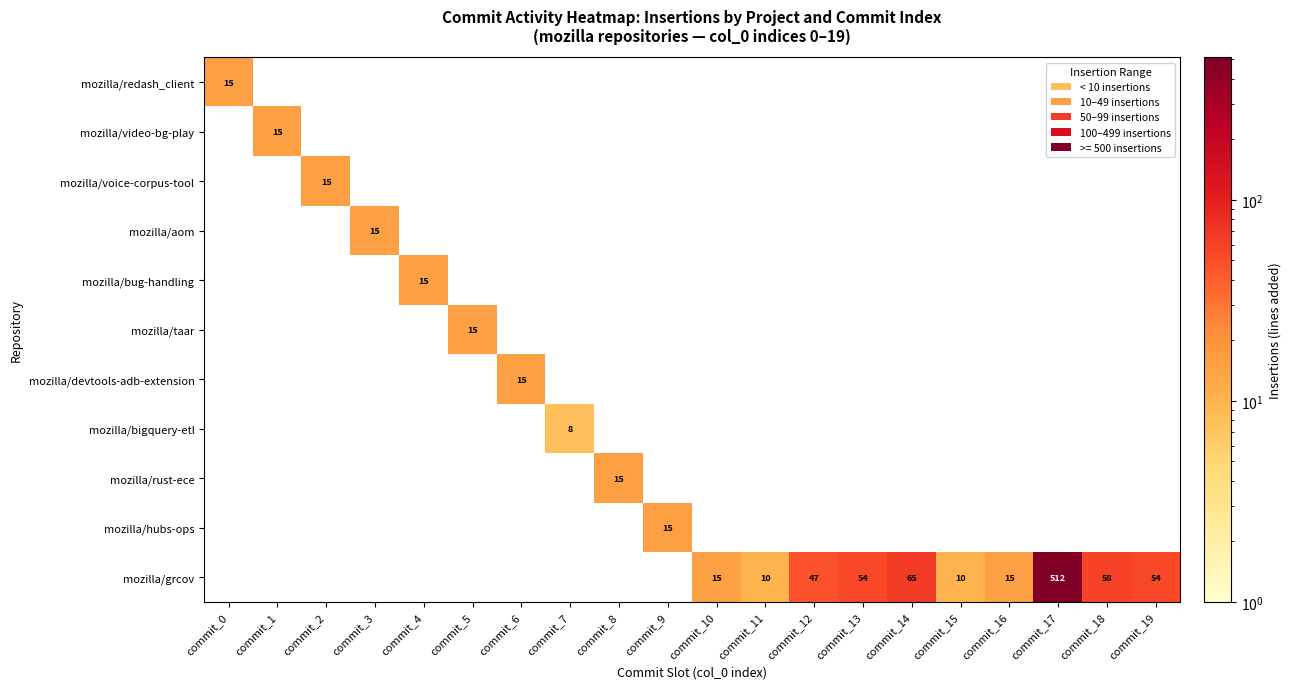

Which series has the widest spread of values?

mozilla/grcov